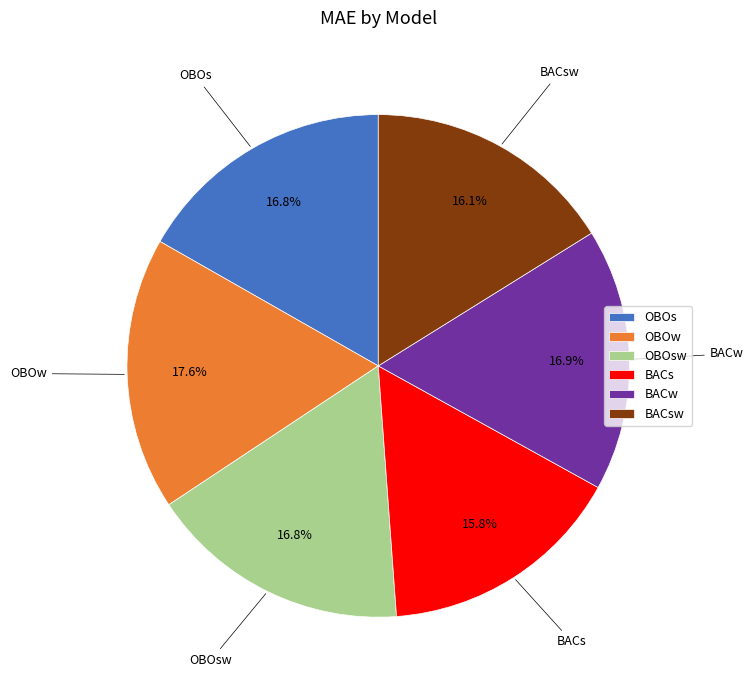

Which category has the biggest portion of the pie?

OBOw